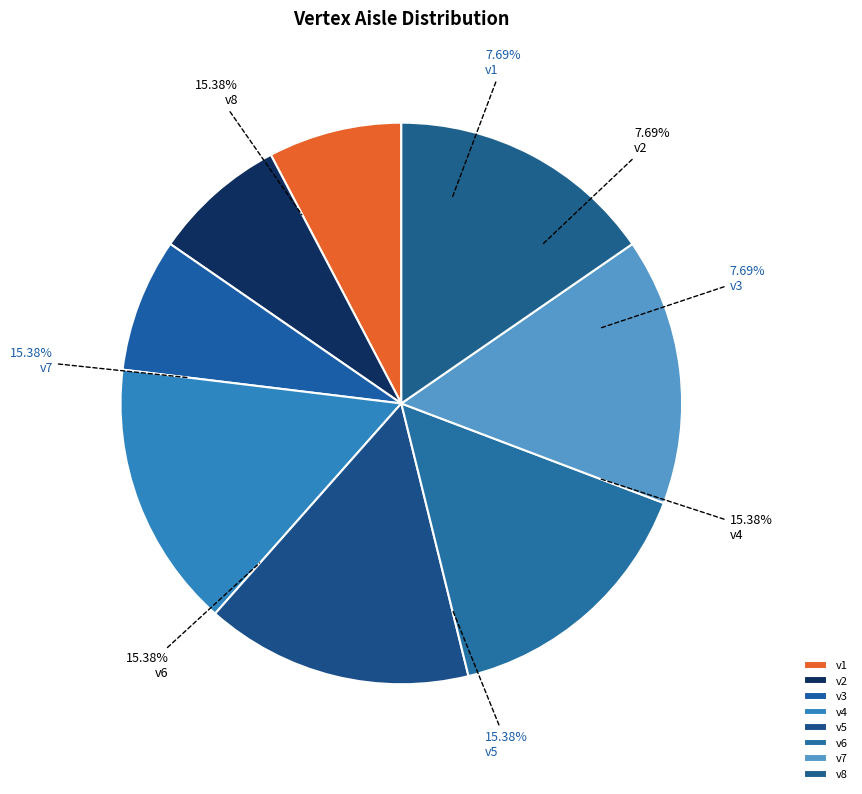

Rank the categories by value from highest to lowest.

v4, v5, v6, v7, v8, v1, v2, v3